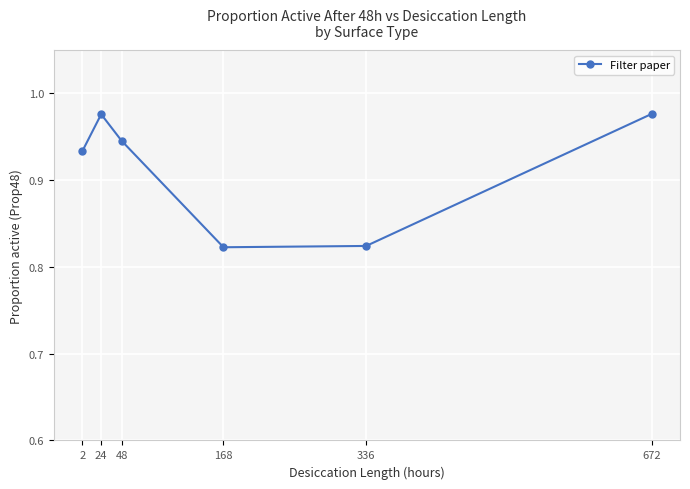

True or false: the data shows 1.5 at 168.

False